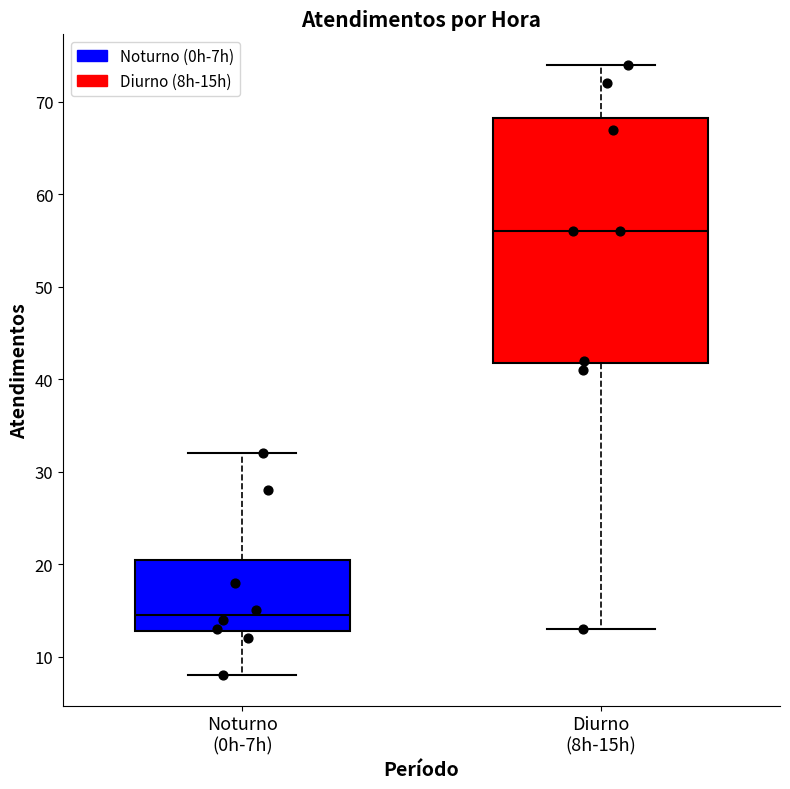

Reading left to right, transcribe this box plot: for each box, give where its median line is, the range the box spans, and where its two whiskers end, as read against the y-axis. The values are not printed on the chart, so give them approximately, as read against the axis.

Noturno (0h-7h): median 15, box 13 to 21, whiskers 8 to 32
Diurno (8h-15h): median 56, box 42 to 68, whiskers 13 to 74